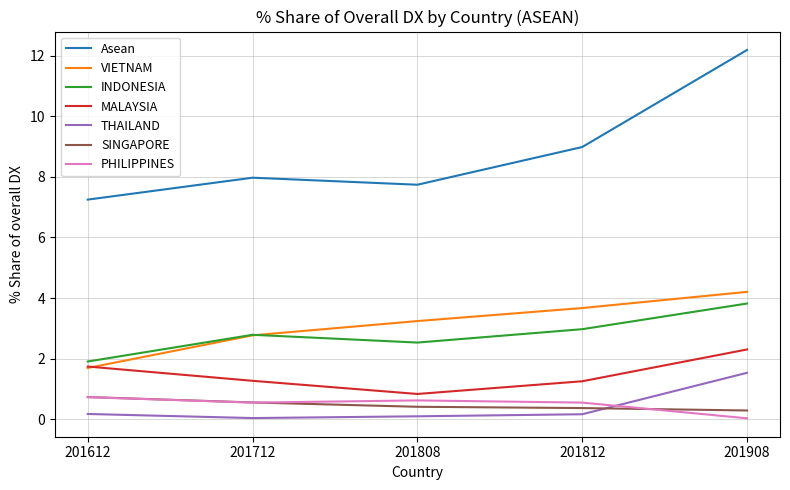

Is it true that THAILAND equals 2.7 at 201908?

False